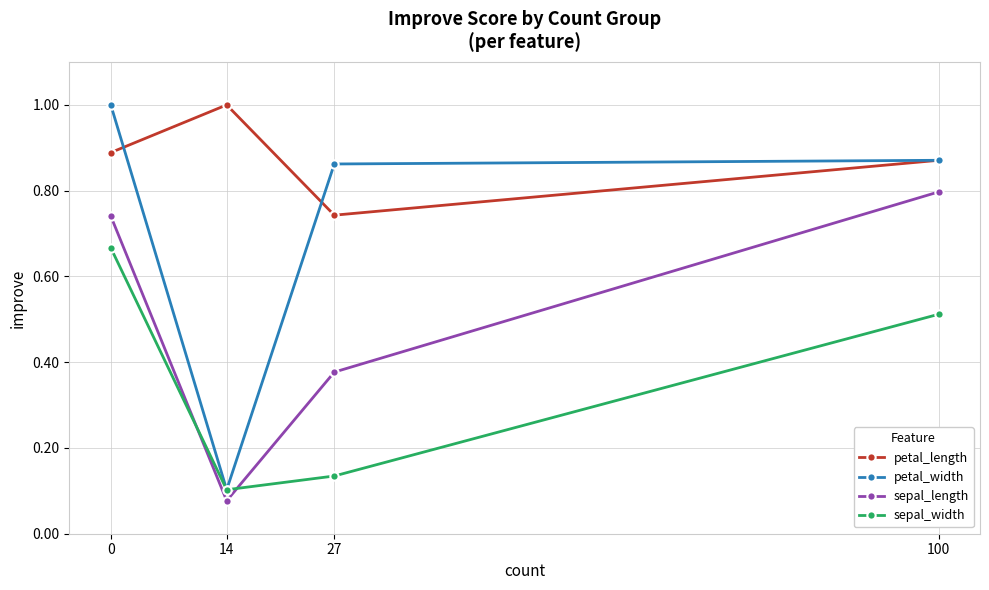

What is the difference between the second highest and minimum values in the petal_width series?

0.8